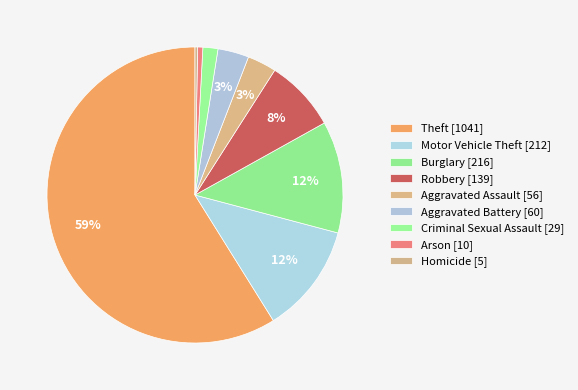

Which has a higher value, Theft or Motor Vehicle Theft?

Theft